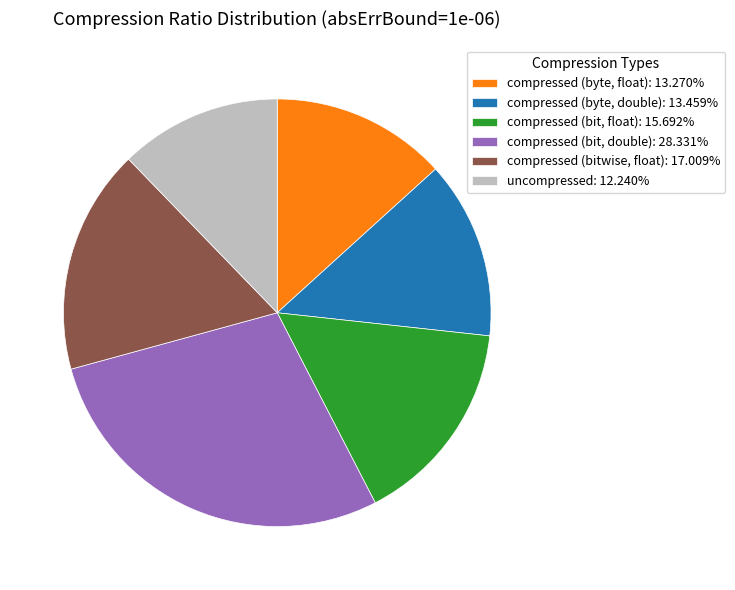

Is there a majority slice in this chart?

No